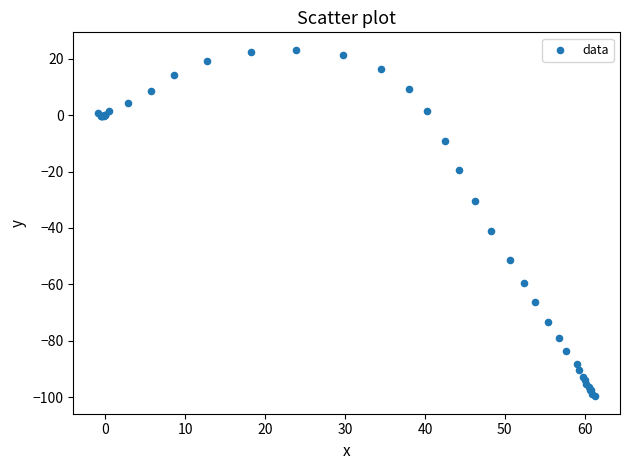

What Y value in the scatter plot is closest to -38?

-40.9